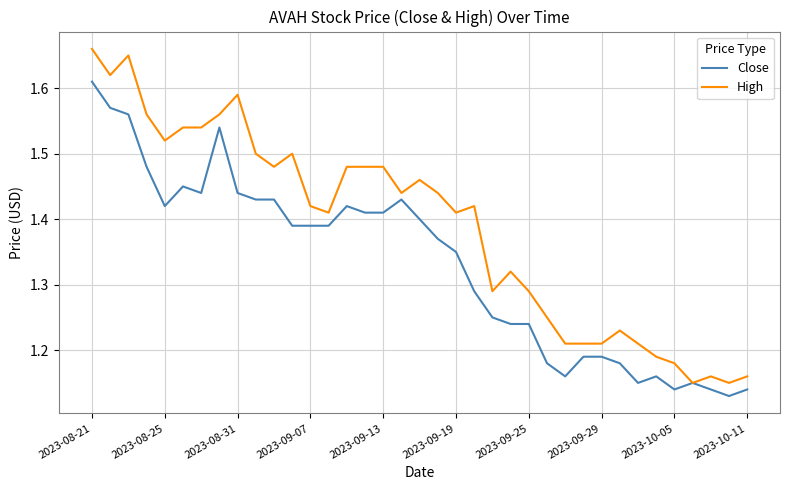

What is the sum of all High values?

51.4